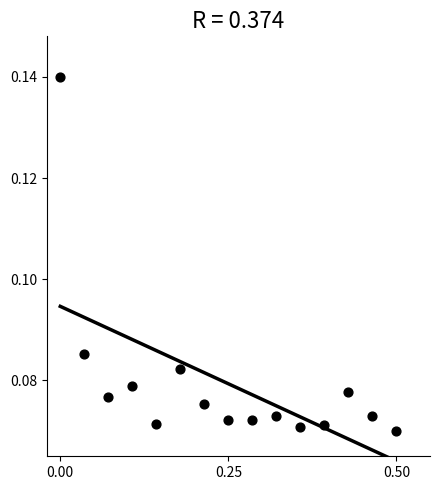

What is the range of X values (max minus min)?

0.5